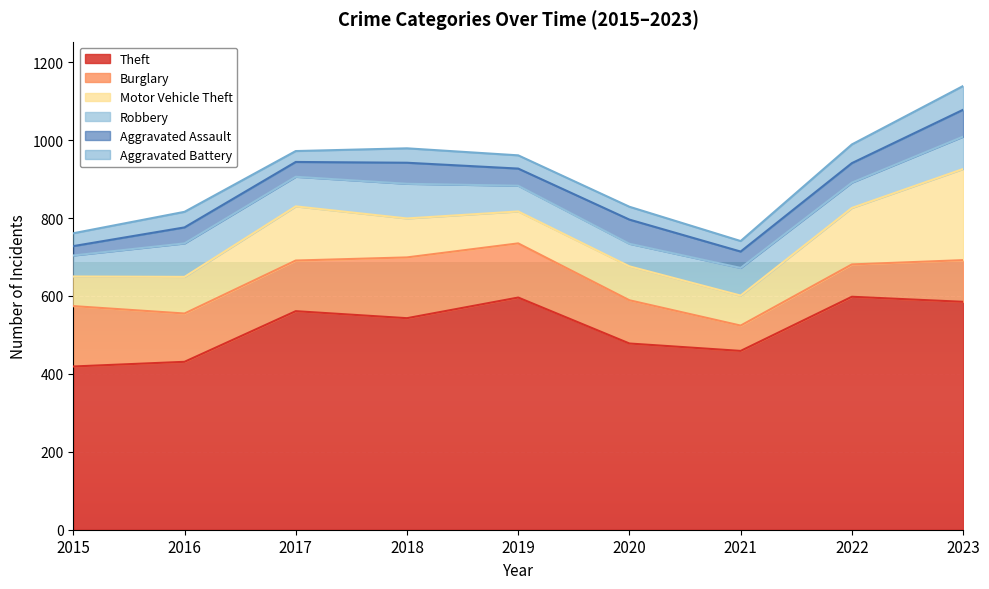

True or false: Burglary and Aggravated Battery intersect in this chart.

False